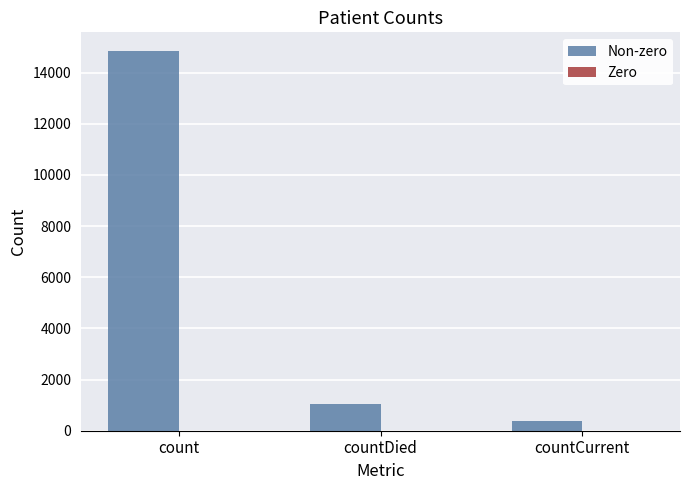

Does the chart contain any negative values?

No